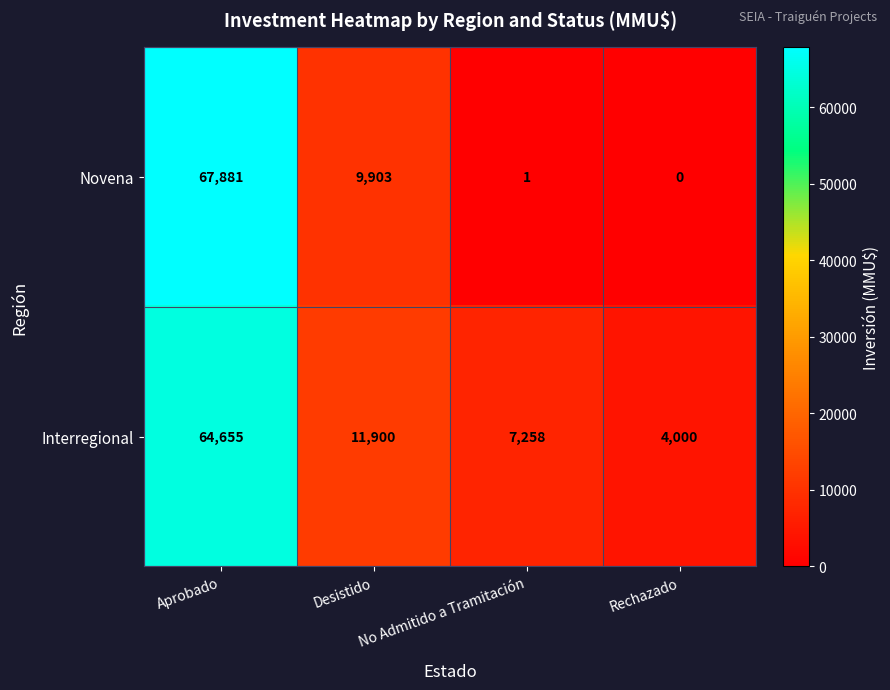

What is the sum of all Interregional values?

87813